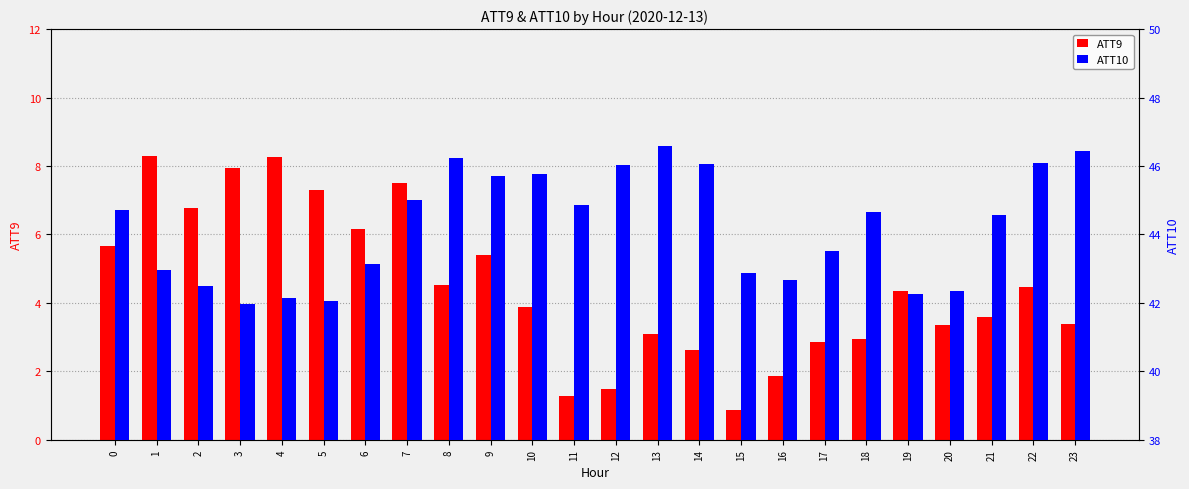

At how many categories does at least one series exceed 36?

24